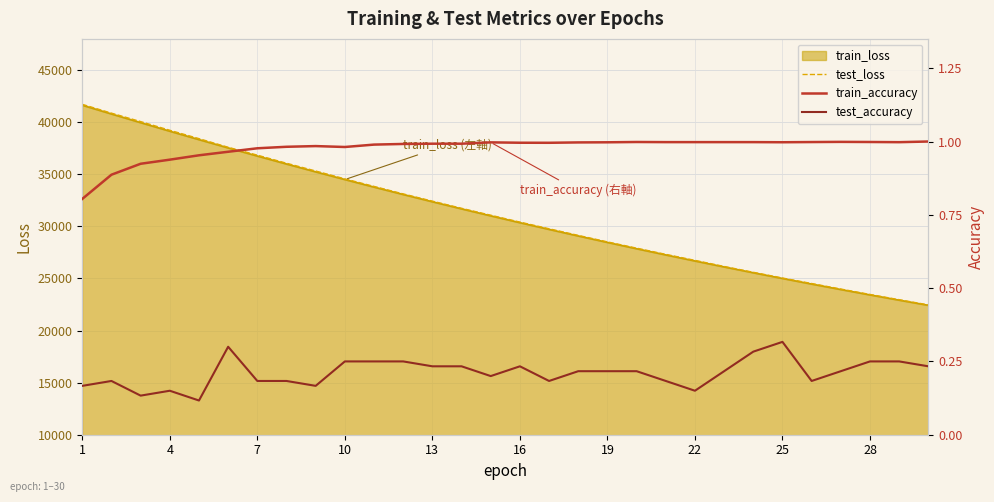

What is the value of the train_accuracy point at the 9th from the left?

1.0